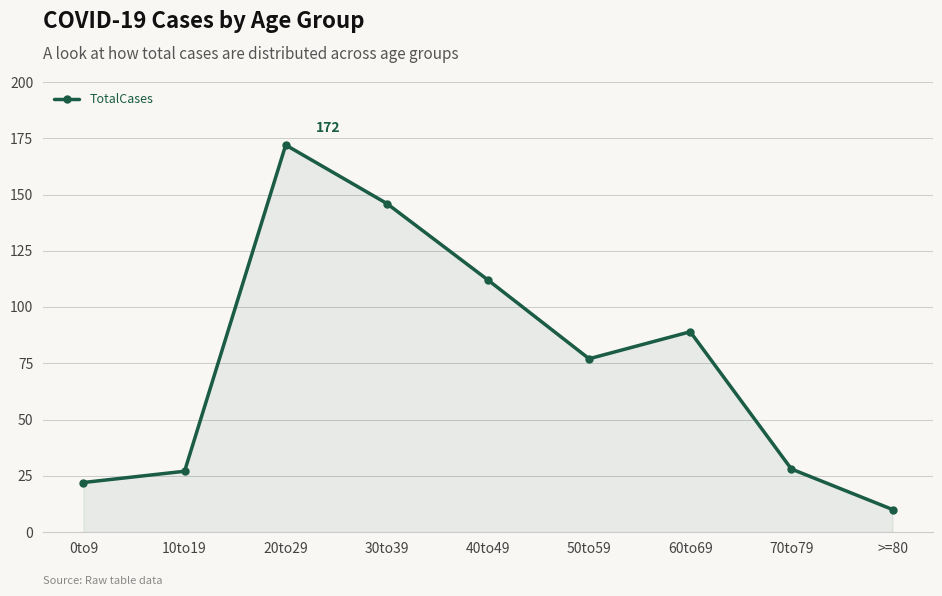

What position from the left is 70to79?

8